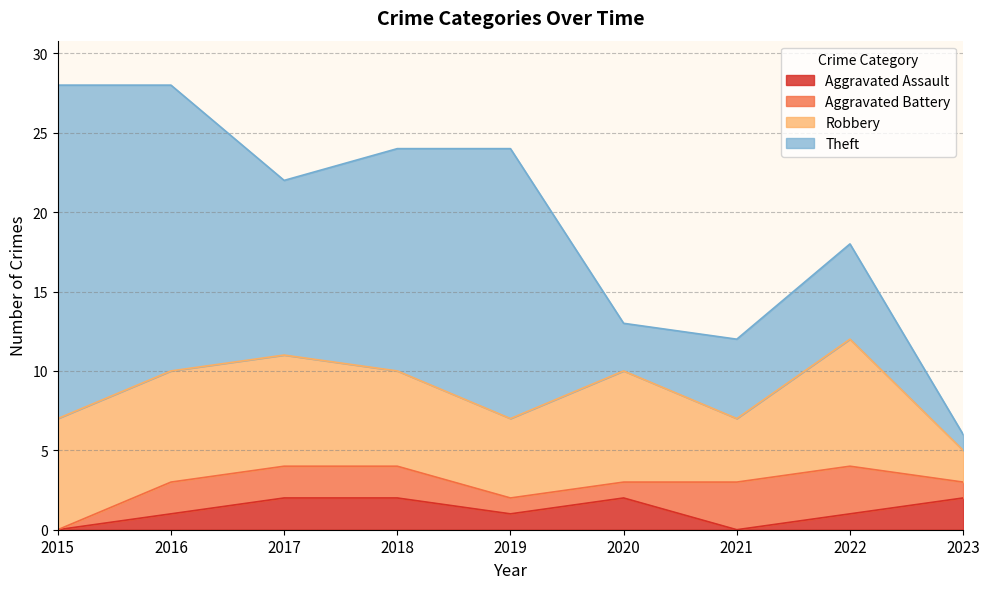

Which category has the highest value across all series?

2015